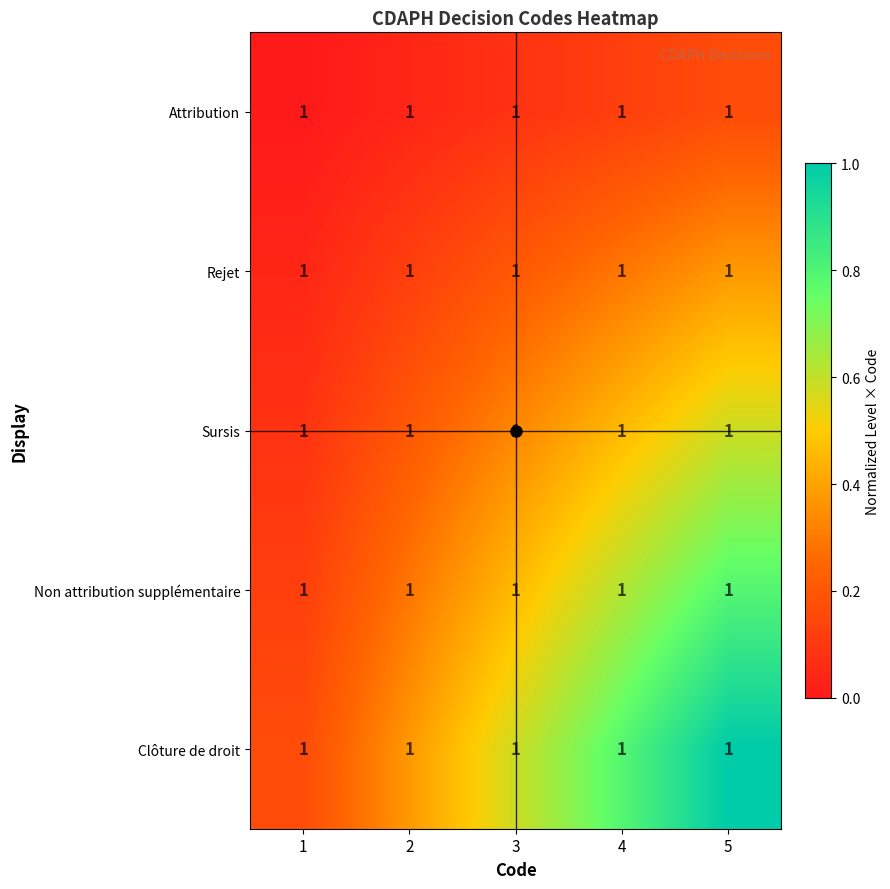

At which category is the sum across all series the highest?

5